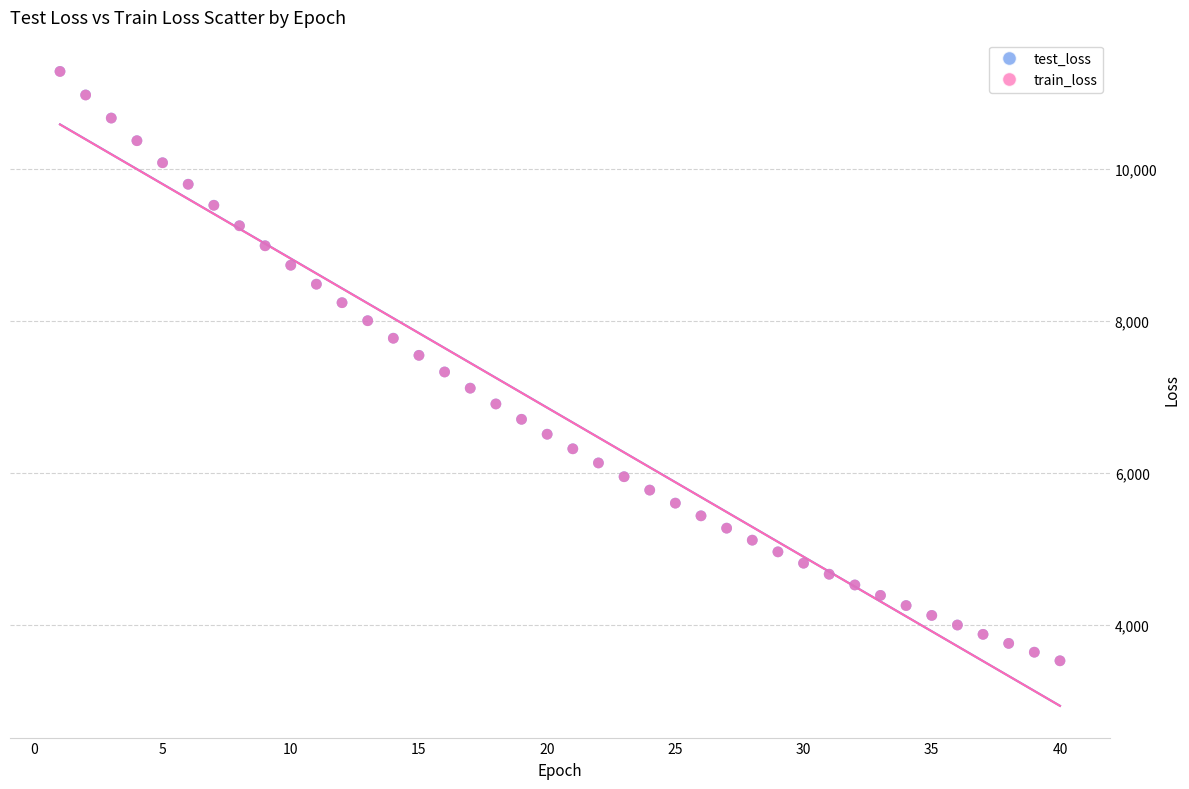

What are all the series names shown in the legend?

test_loss, train_loss